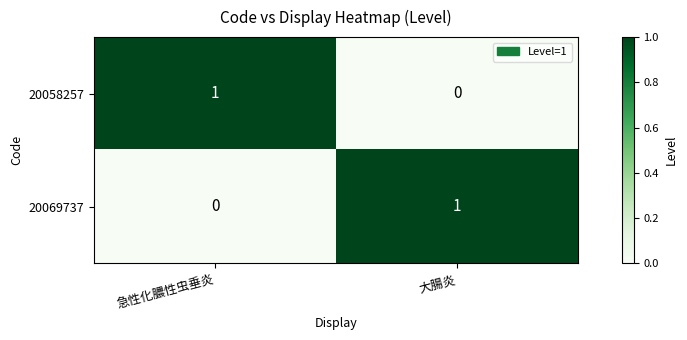

Where is 20058257 nearest to the value 0?

大腸炎